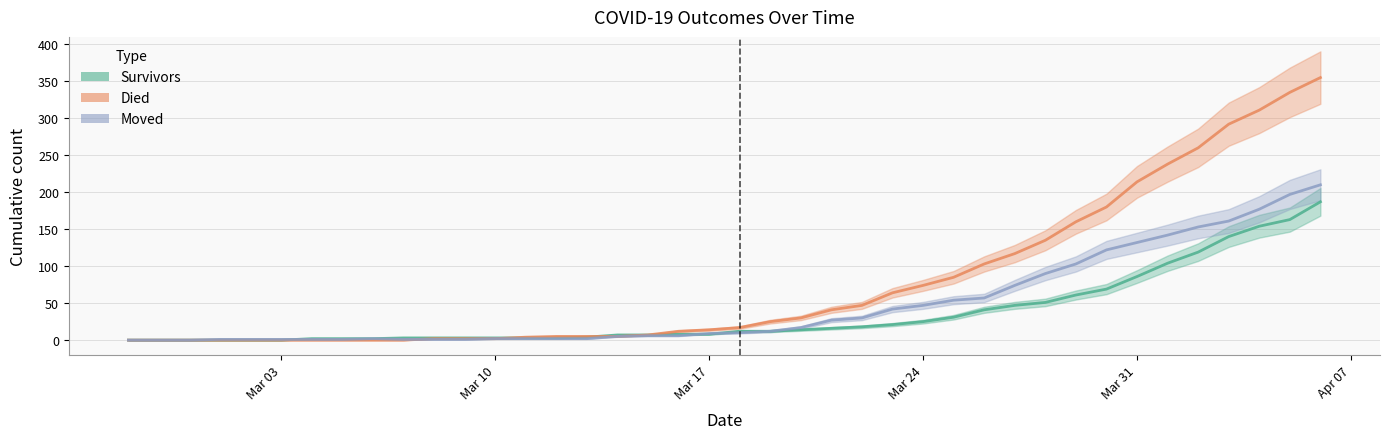

What is the difference between the maximum and second lowest values in the died_line series?

355